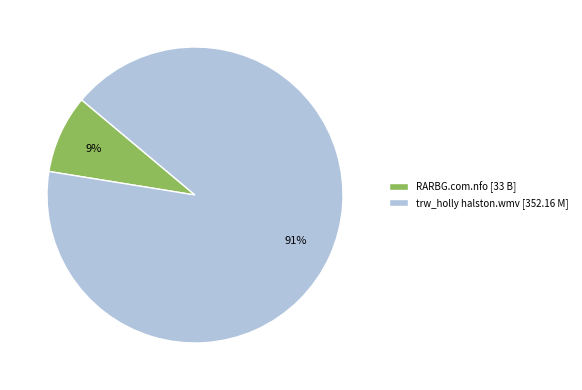

How many slices are in this pie chart?

2